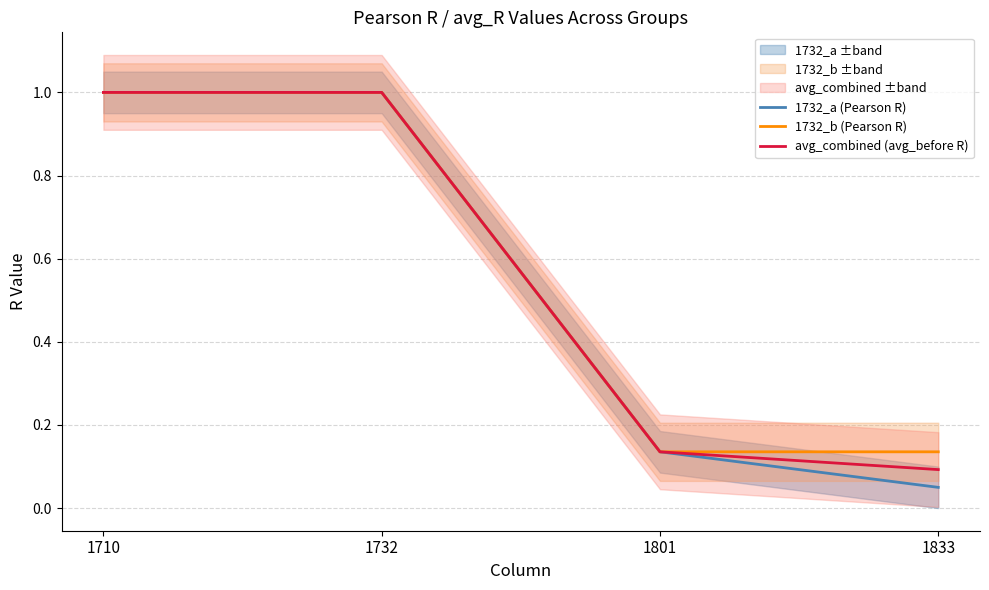

Reading left to right, what are all the values shown in this chart?

1732_a (Pearson R): 1710=1.0	1732=1.0	1801=0.1	1833=0.0
1732_b (Pearson R): 1710=1.0	1732=1.0	1801=0.1	1833=0.1
avg_combined (avg_before R): 1710=1.0	1732=1.0	1801=0.1	1833=0.1